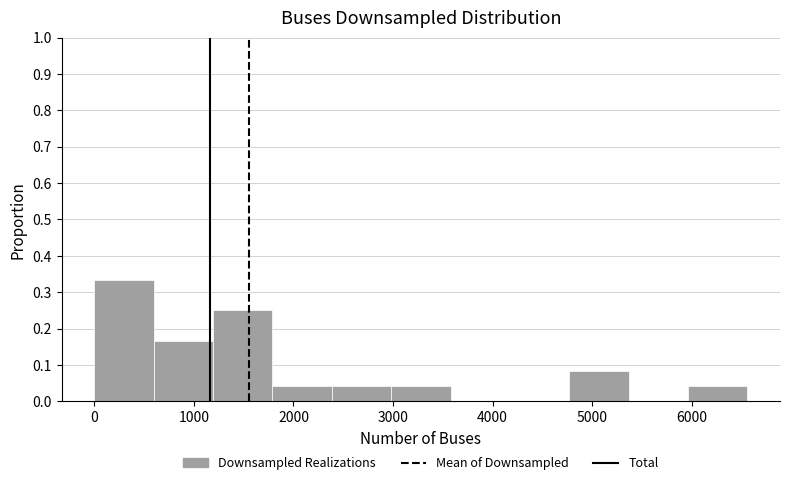

How tall is the bar that spans 600 to 1200 on the x-axis? Neither the bar edges nor the heights are printed on the chart, so give them approximately, as read against the axes.

0.17